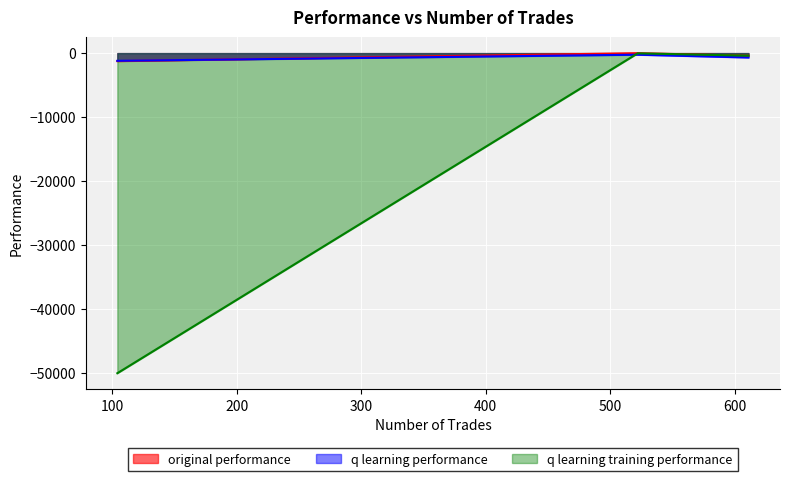

At which label is original performance closest to -628?

611